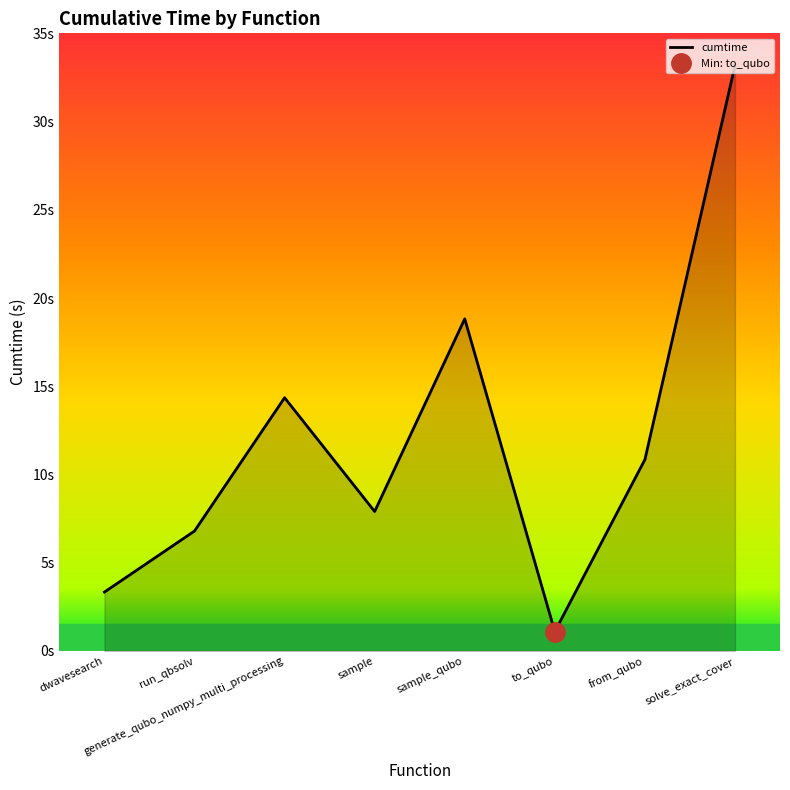

List the labels in order of value, largest first.

solve_exact_cover, sample_qubo, generate_qubo_numpy_multi_processing, from_qubo, sample, run_qbsolv, dwavesearch, to_qubo